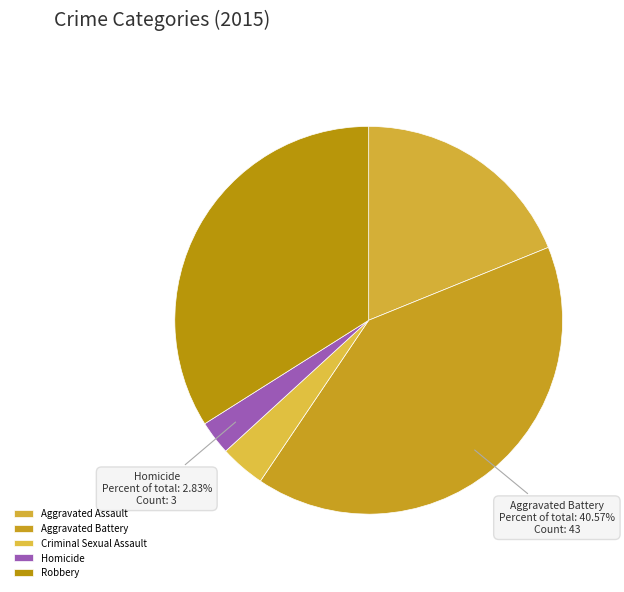

Is the sum of Aggravated Assault and Aggravated Battery greater than half?

Yes